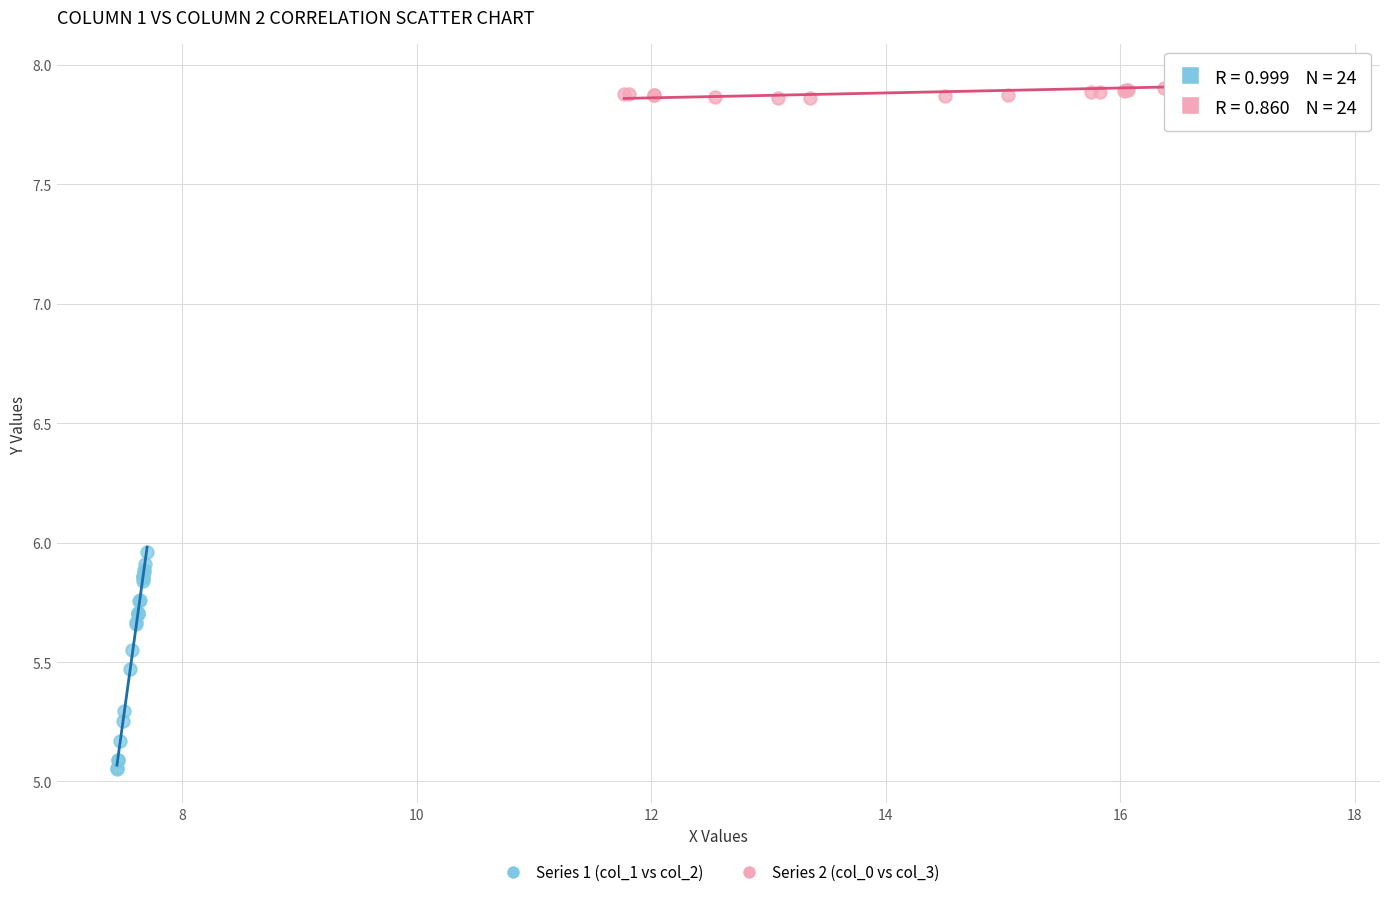

Which series contains the lowest Y value?

Series 1 (col_1 vs col_2)